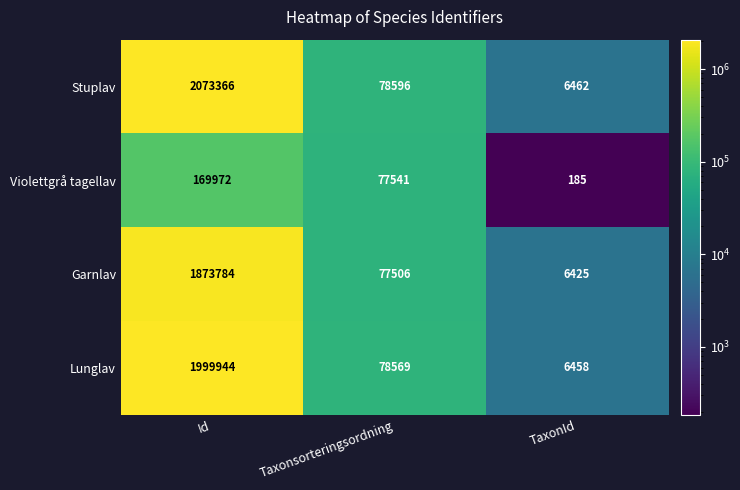

Reading right to left, list all the values displayed in this chart.

Stuplav: TaxonId=6462	Taxonsorteringsordning=78596	Id=2073366
Violettgrå tagellav: TaxonId=185	Taxonsorteringsordning=77541	Id=169972
Garnlav: TaxonId=6425	Taxonsorteringsordning=77506	Id=1873784
Lunglav: TaxonId=6458	Taxonsorteringsordning=78569	Id=1999944